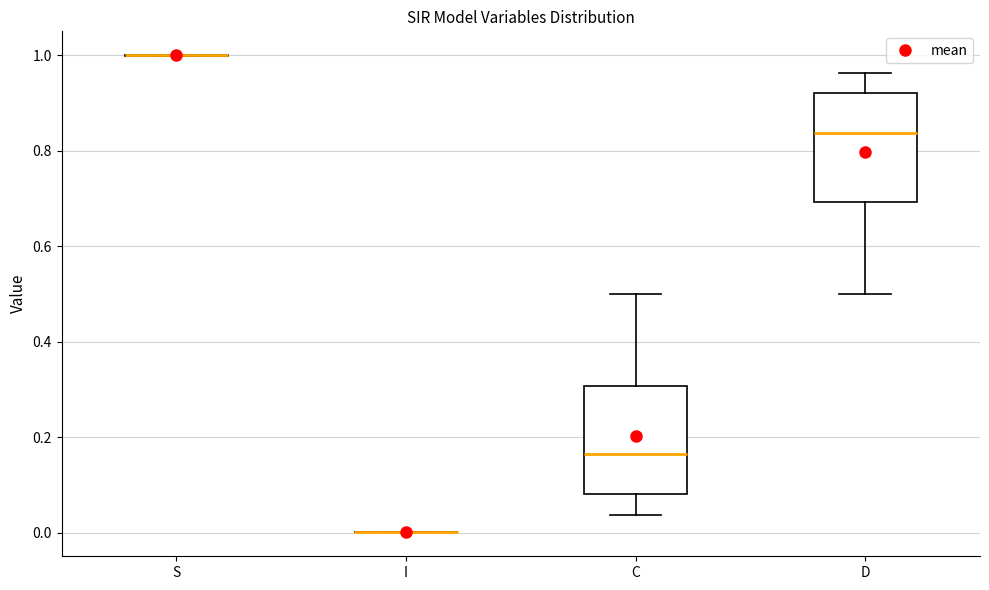

Where does the upper whisker of the box for D end on the y-axis? The values are not printed on the chart, so give them approximately, as read against the axis.

0.96